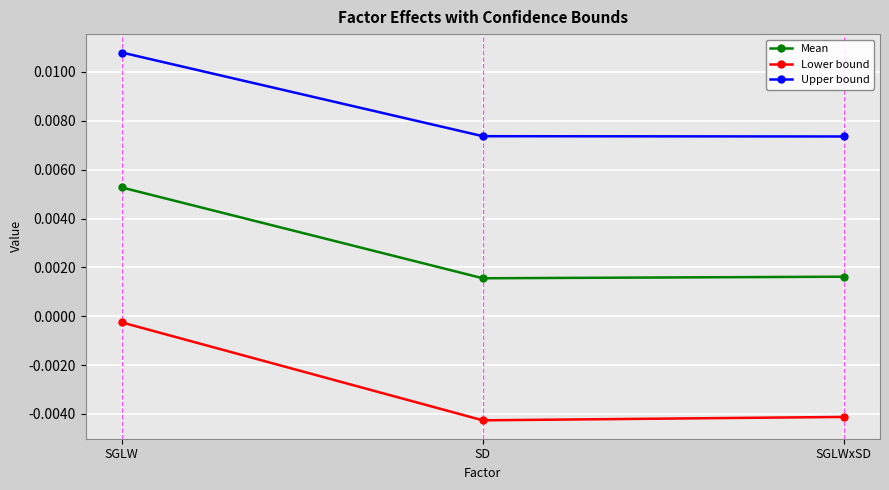

What is the label of the 1st point from the left?

SGLW